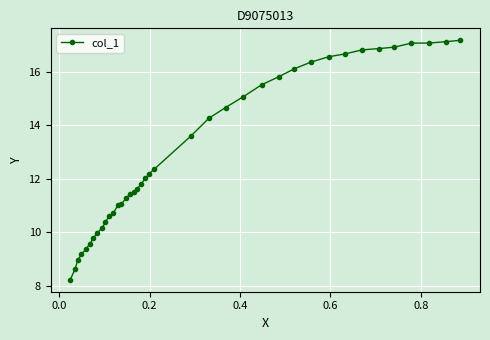

What is the sum of all values?

505.5